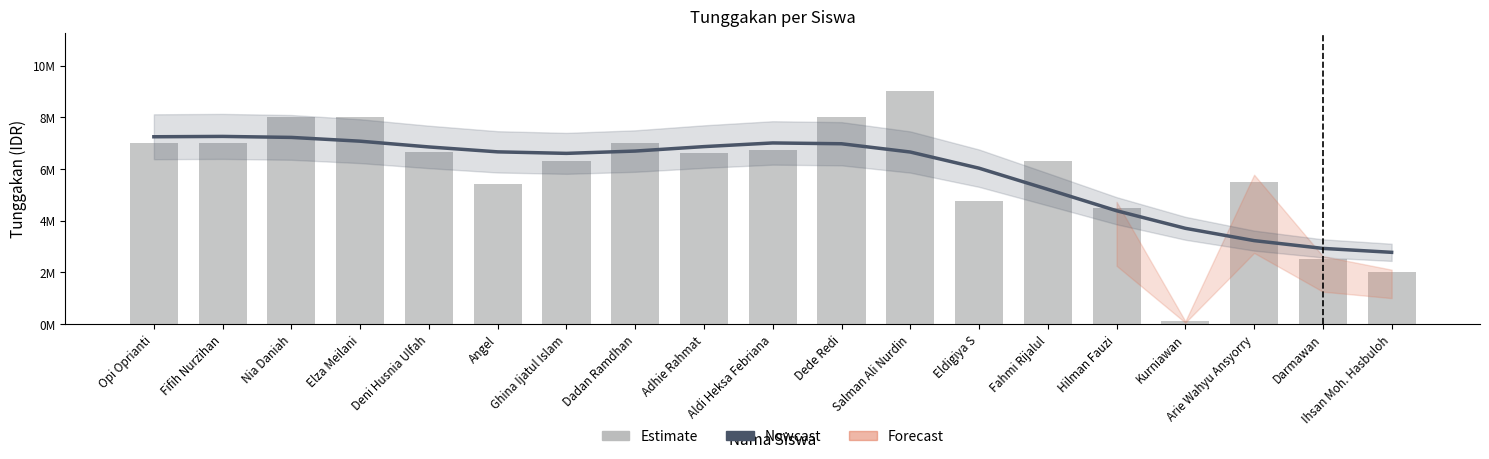

Reading left to right, transcribe all the data shown in this chart.

Nowcast: 7245535	7259077	7220443	7074125	6851310	6661331	6602601	6691556	6864406	7006023	6974810	6654489	6028946	5209864	4381820	3701943	3225254	2924332	2772125
Tunggakan: 7000000	7000000	8000000	8000000	6650000	5400000	6300000	7000000	6600000	6750000	8000000	9000000	4750000	6300000	4500000	100000	5500000	2500000	2000000